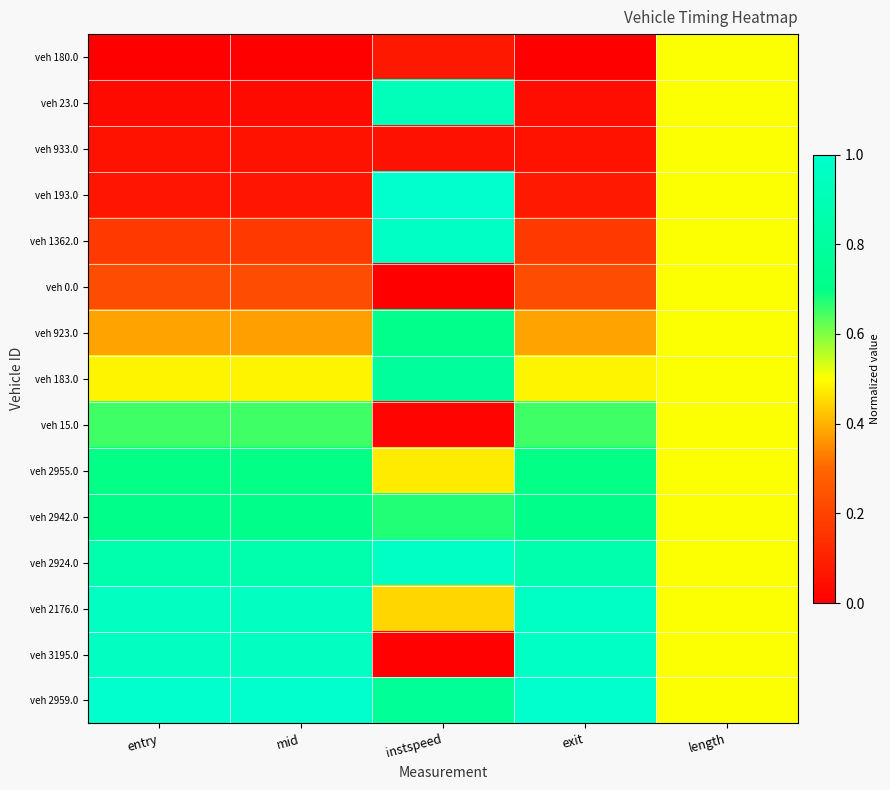

Reading right to left, extract all data points from this chart.

veh 180.0: length=0.5	exit=0.0	instspeed=0.1	mid=0.0	entry=0.0
veh 23.0: length=0.5	exit=0.0	instspeed=0.9	mid=0.0	entry=0.0
veh 933.0: length=0.5	exit=0.1	instspeed=0.1	mid=0.1	entry=0.1
veh 193.0: length=0.5	exit=0.1	instspeed=1.0	mid=0.1	entry=0.1
veh 1362.0: length=0.5	exit=0.2	instspeed=1.0	mid=0.2	entry=0.2
veh 0.0: length=0.5	exit=0.2	instspeed=0.0	mid=0.2	entry=0.2
veh 923.0: length=0.5	exit=0.4	instspeed=0.7	mid=0.4	entry=0.4
veh 183.0: length=0.5	exit=0.5	instspeed=0.8	mid=0.5	entry=0.5
veh 15.0: length=0.5	exit=0.7	instspeed=0.0	mid=0.7	entry=0.7
veh 2955.0: length=0.5	exit=0.7	instspeed=0.5	mid=0.7	entry=0.7
veh 2942.0: length=0.5	exit=0.7	instspeed=0.7	mid=0.7	entry=0.7
veh 2924.0: length=0.5	exit=0.9	instspeed=1.0	mid=0.9	entry=0.9
veh 2176.0: length=0.5	exit=1.0	instspeed=0.4	mid=0.9	entry=0.9
veh 3195.0: length=0.5	exit=1.0	instspeed=0.0	mid=1.0	entry=1.0
veh 2959.0: length=0.5	exit=1.0	instspeed=0.8	mid=1.0	entry=1.0